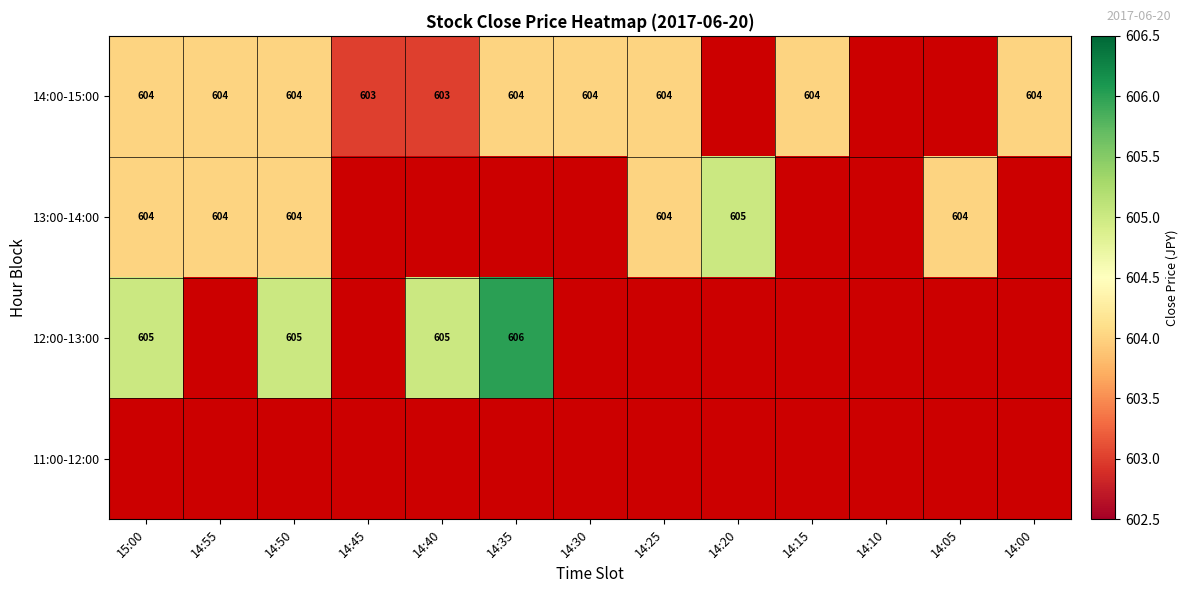

True or false: 13:00-14:00 has a value of 604 at 14:25.

True